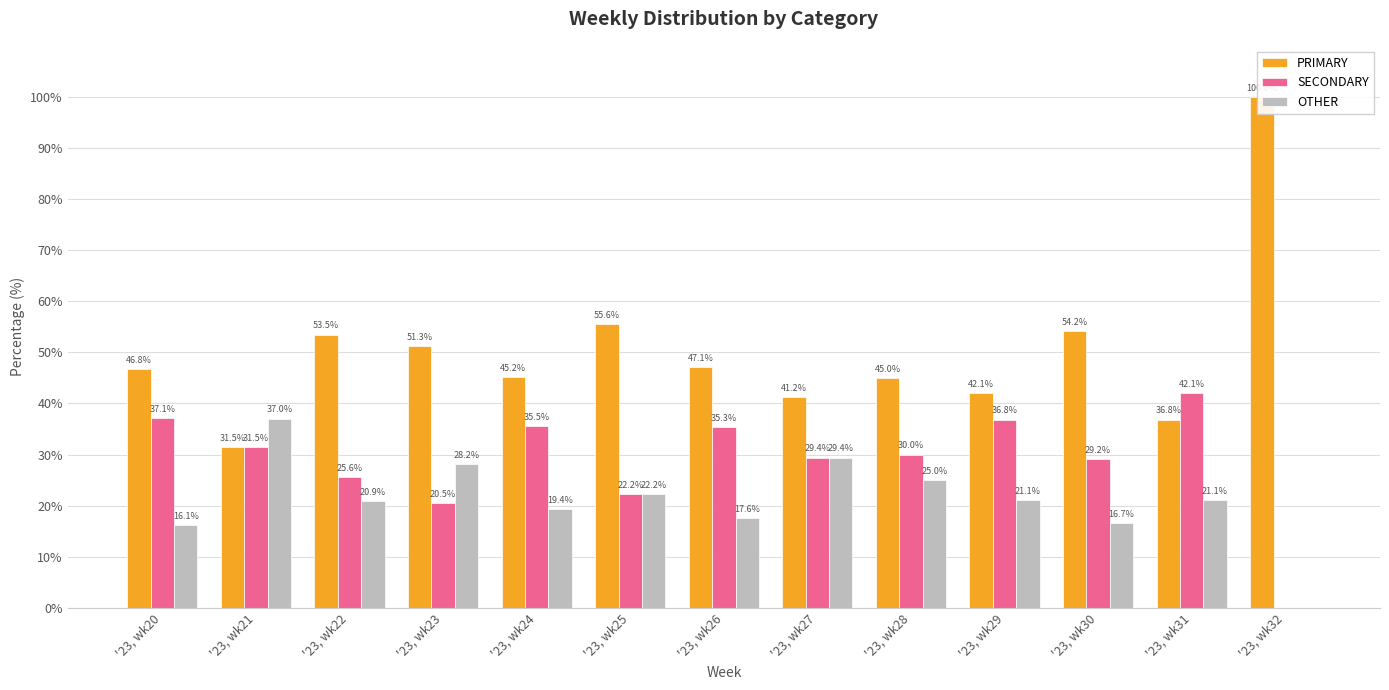

List the series in order of their peak value, highest first.

PRIMARY, SECONDARY, OTHER